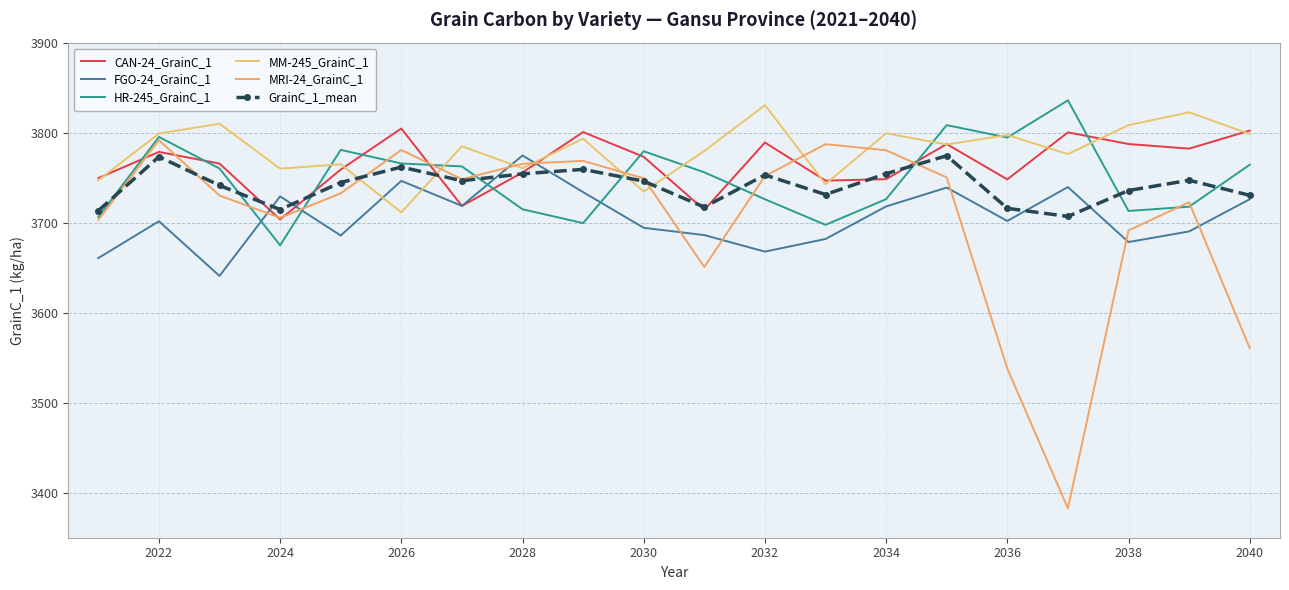

At which category does CAN-24_GrainC_1 reach its first local peak?

2022